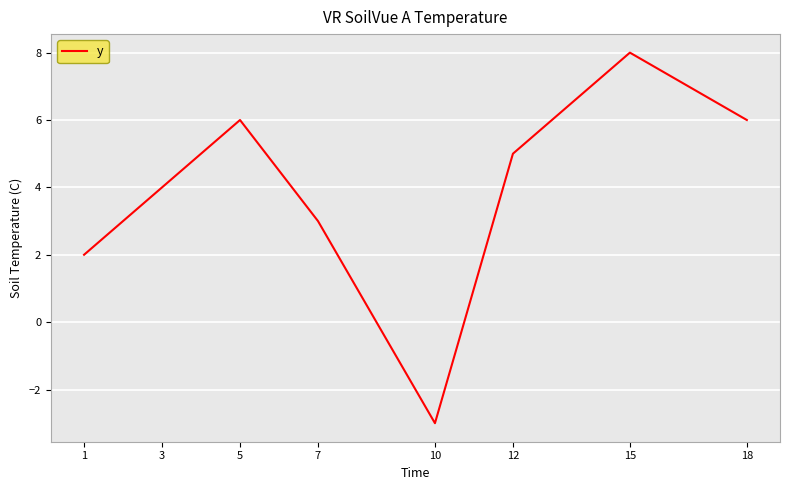

What is the average value?

4